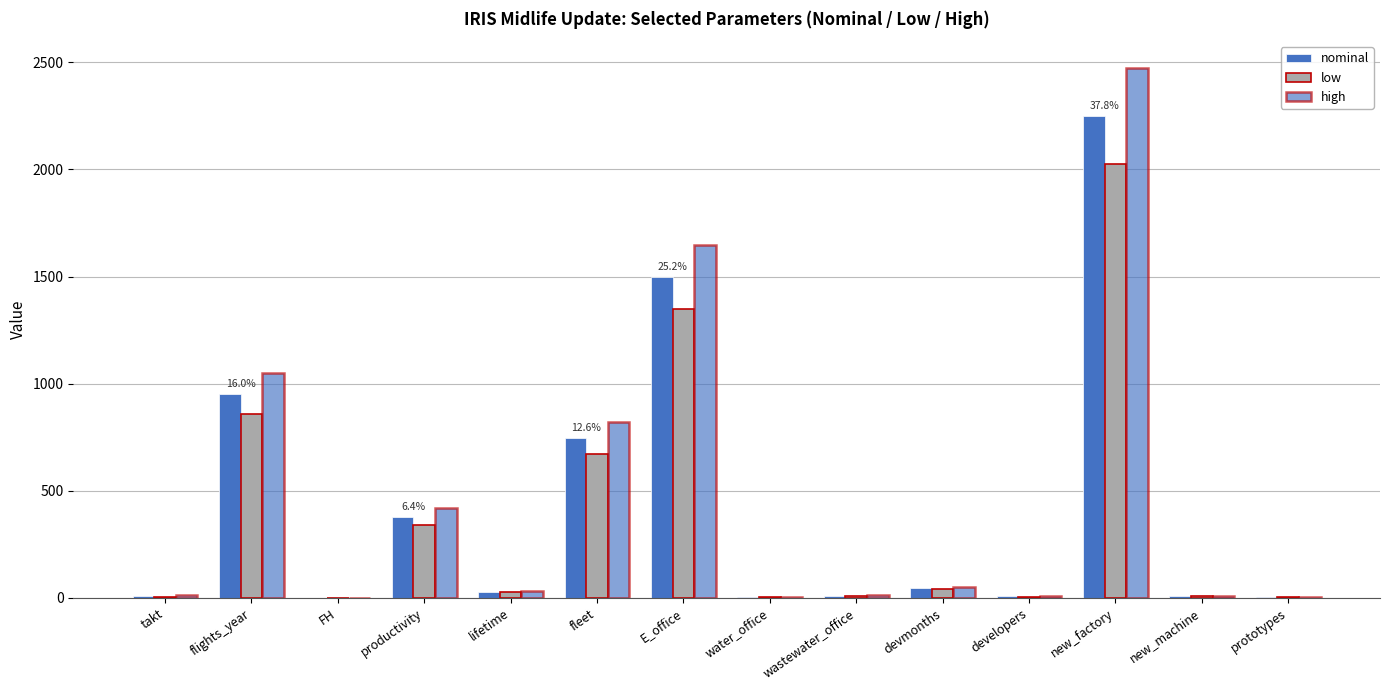

At which label does high first exceed 33?

flights_year